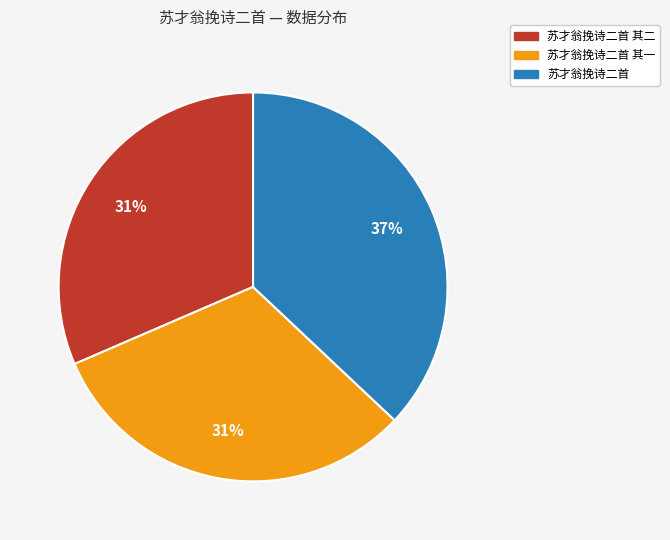

To the nearest percent, what is the average slice percentage?

33%